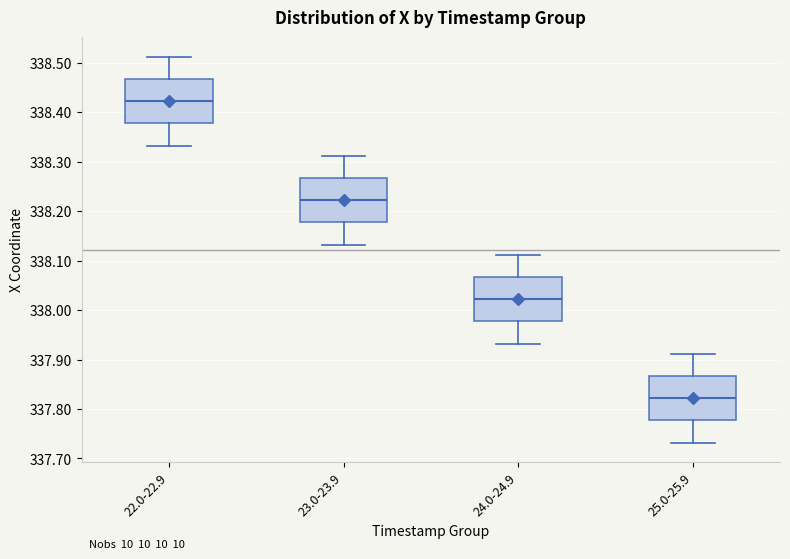

Which box has the highest median line?

22.0-22.9